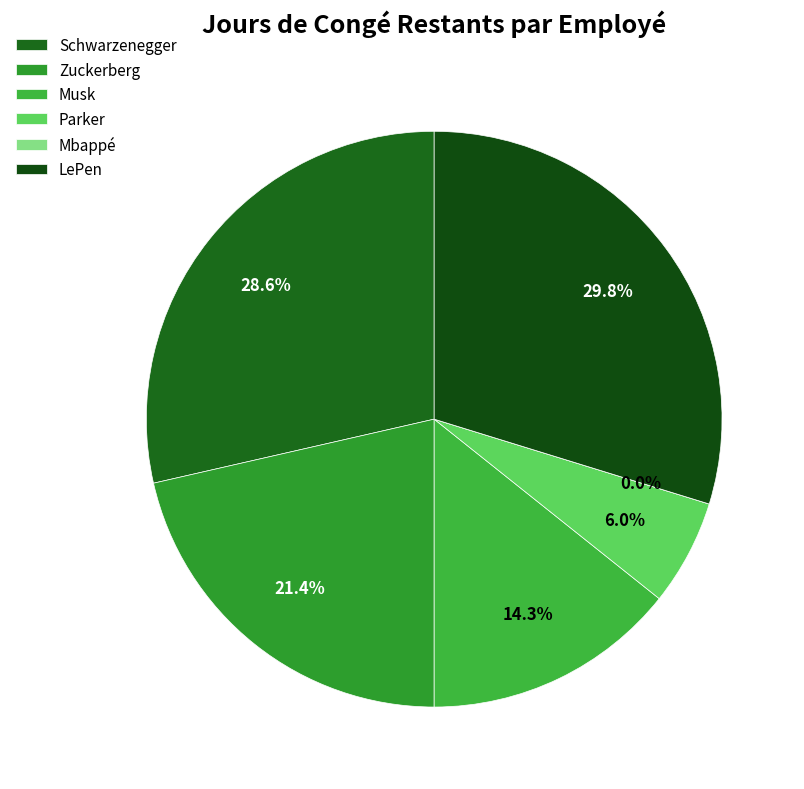

To the nearest percent, what percentage of the pie is LePen?

30%